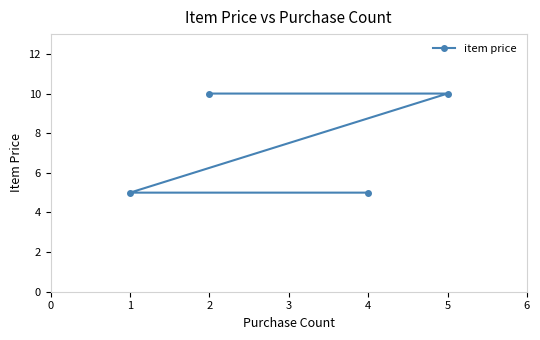

What is the sum of all values?

30